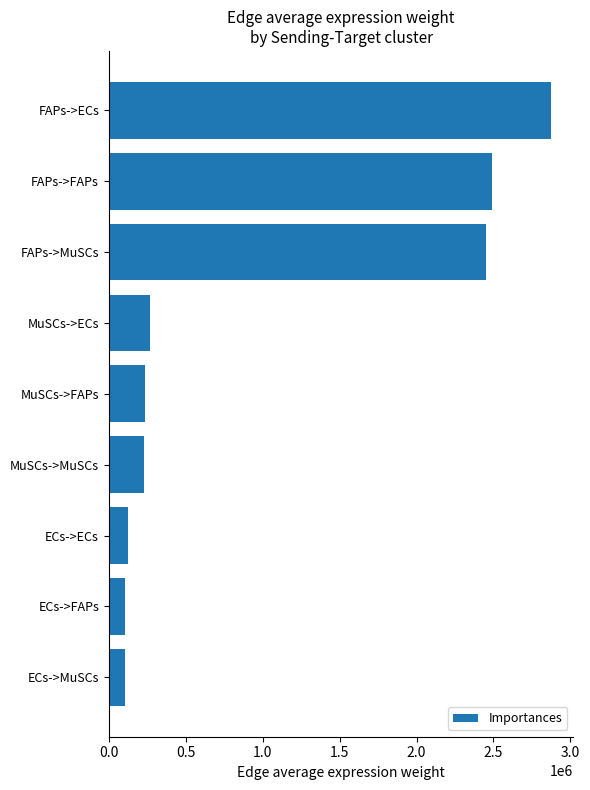

What is the average value?

988008.7